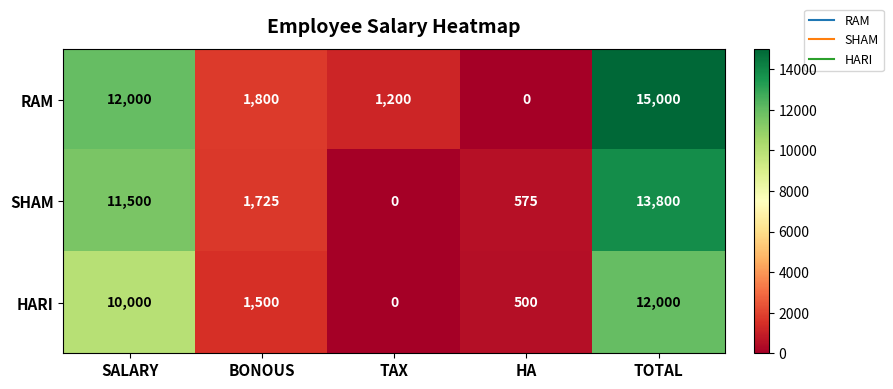

Reading left to right, list all the values displayed in this chart.

RAM: 12000	1800	1200	0	15000
SHAM: 11500	1725	0	575	13800
HARI: 10000	1500	0	500	12000